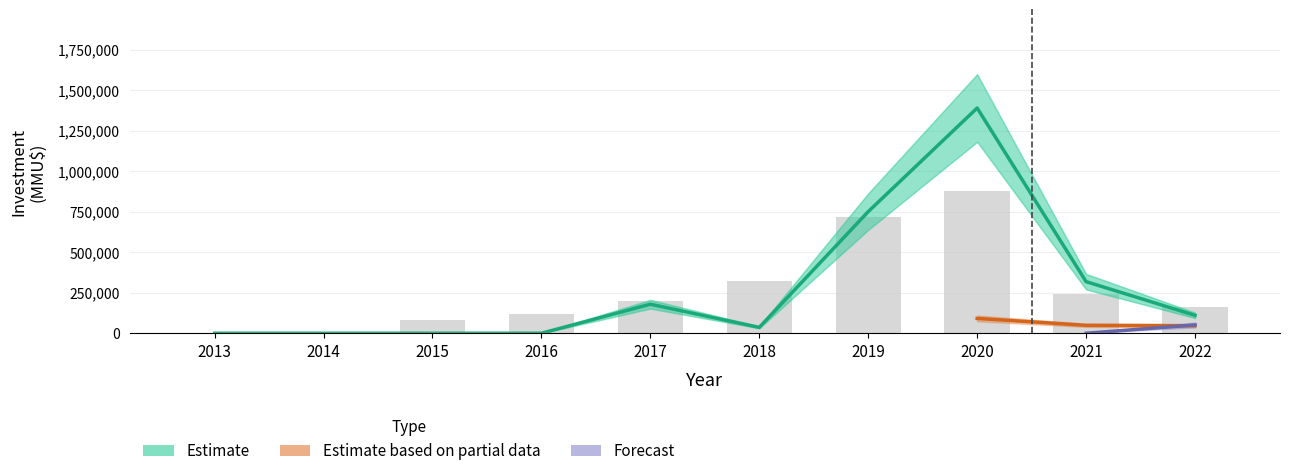

Which has a higher value, 2019 or 2016?

2019